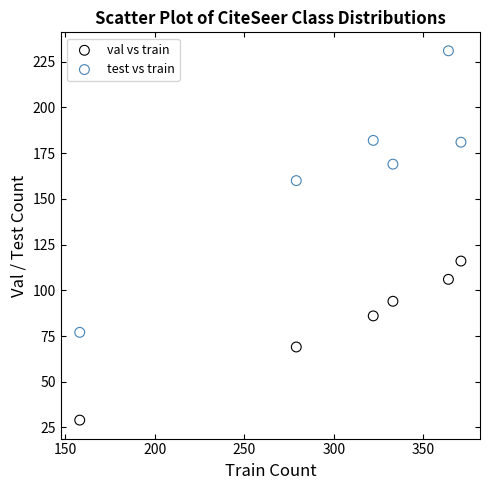

Across all data points, what is the range of Y values (max minus min)?

202